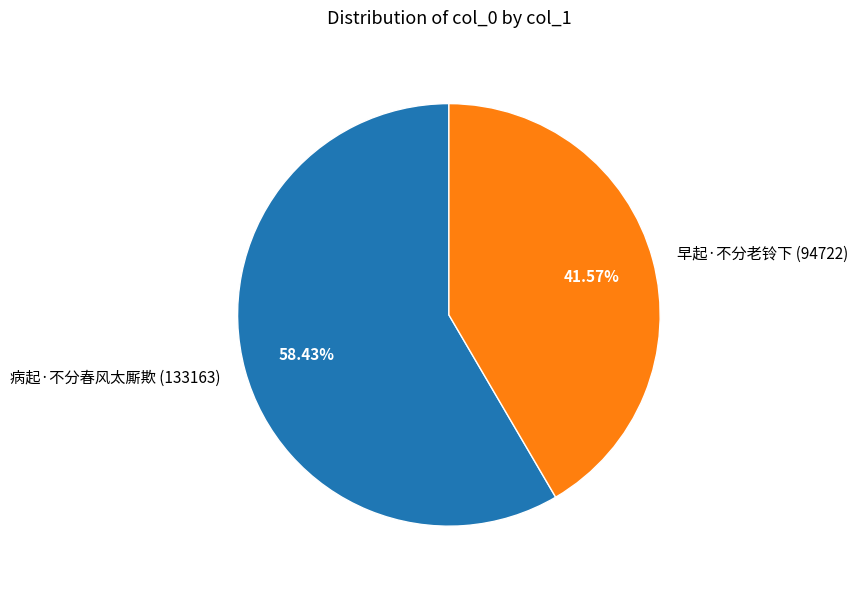

What percentage is the 病起·不分春风太厮欺 slice, to the nearest percent?

58%